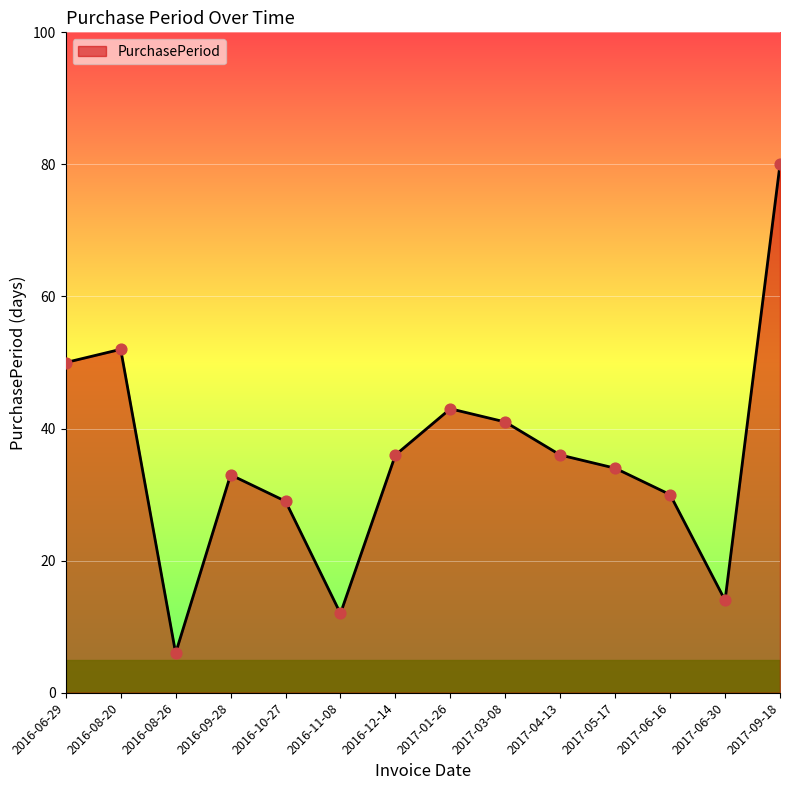

Approximately how many times larger is the value at 2017-06-30 compared to 2016-10-27?

0.5